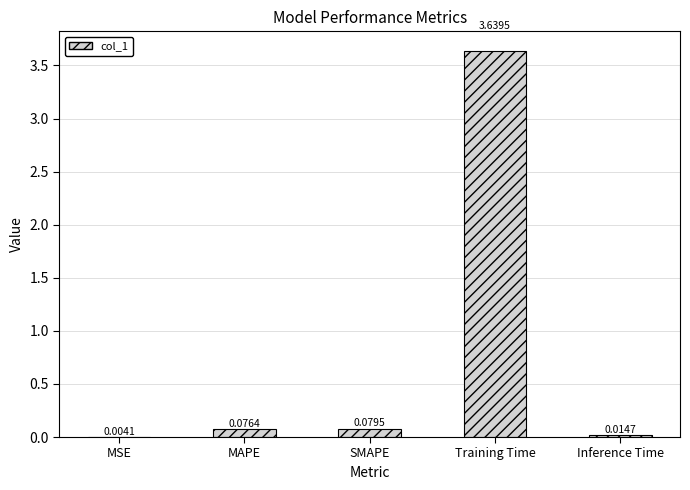

What is the average value?

0.8